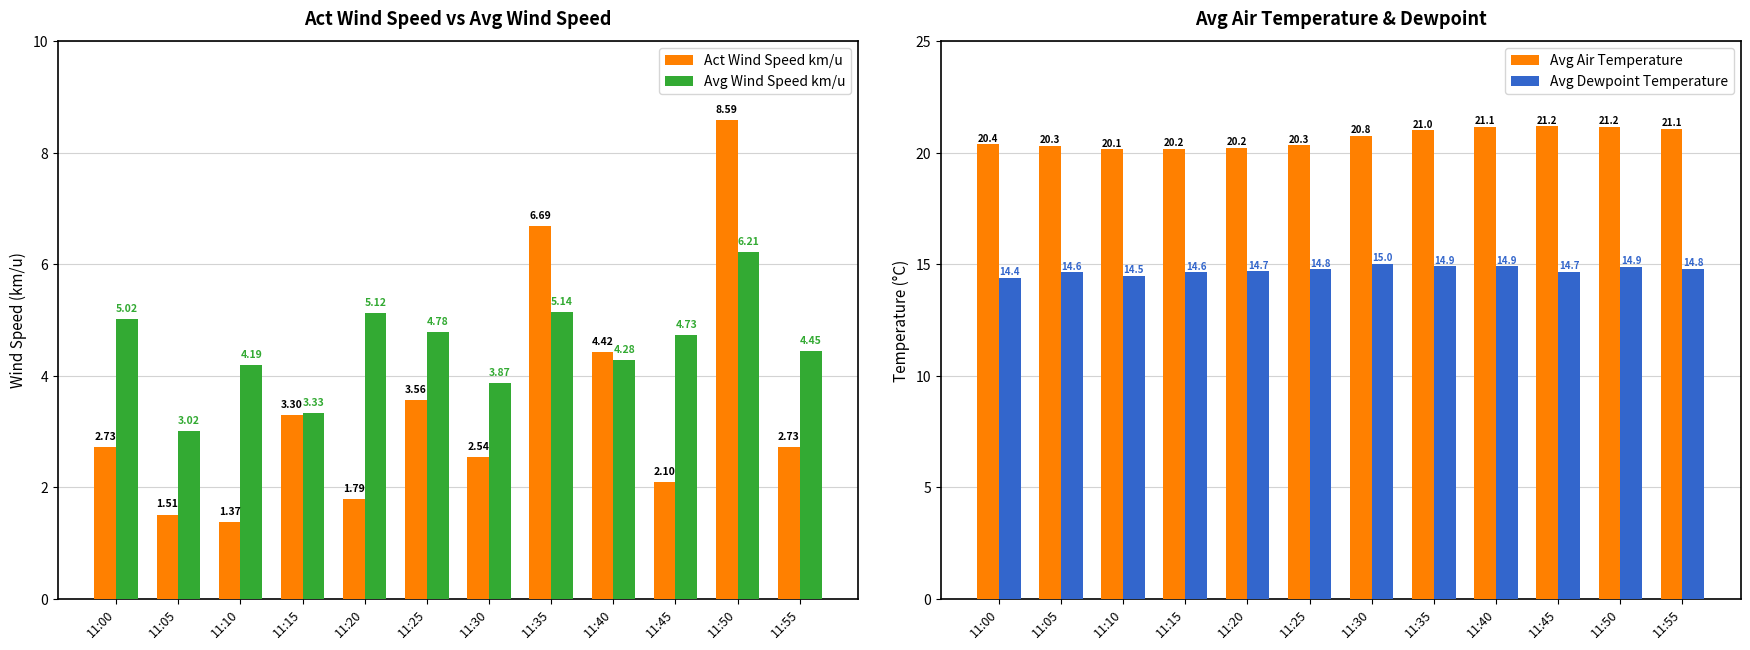

Which category has the lowest value in the Avg Dewpoint Temperature series?

11:00